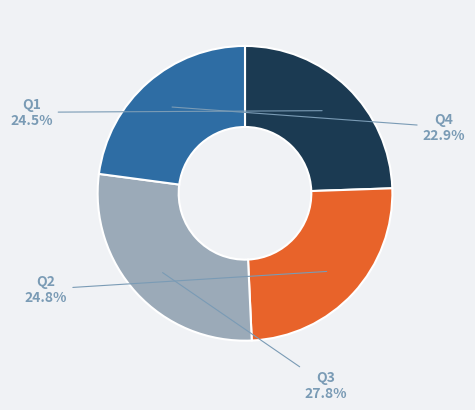

What percentage is the Q4 slice, to the nearest percent?

23%